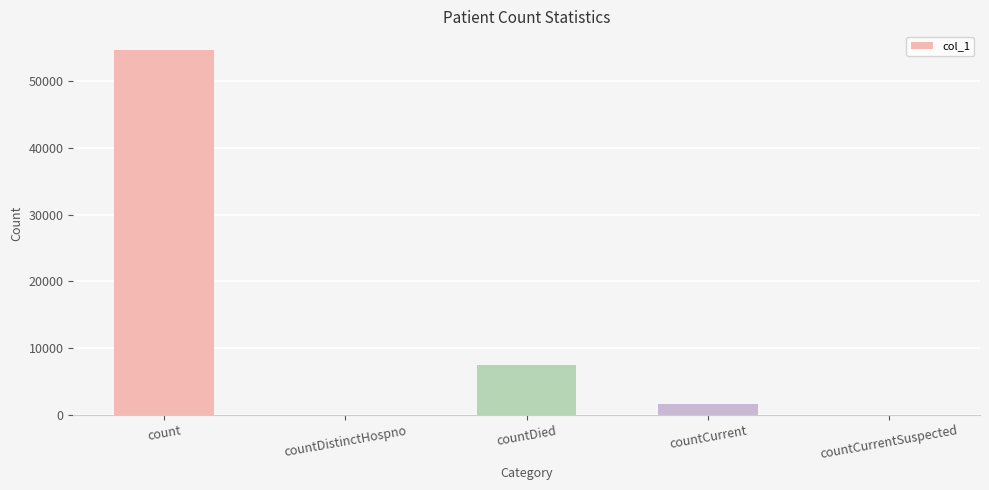

Does the chart contain stacked bars?

No